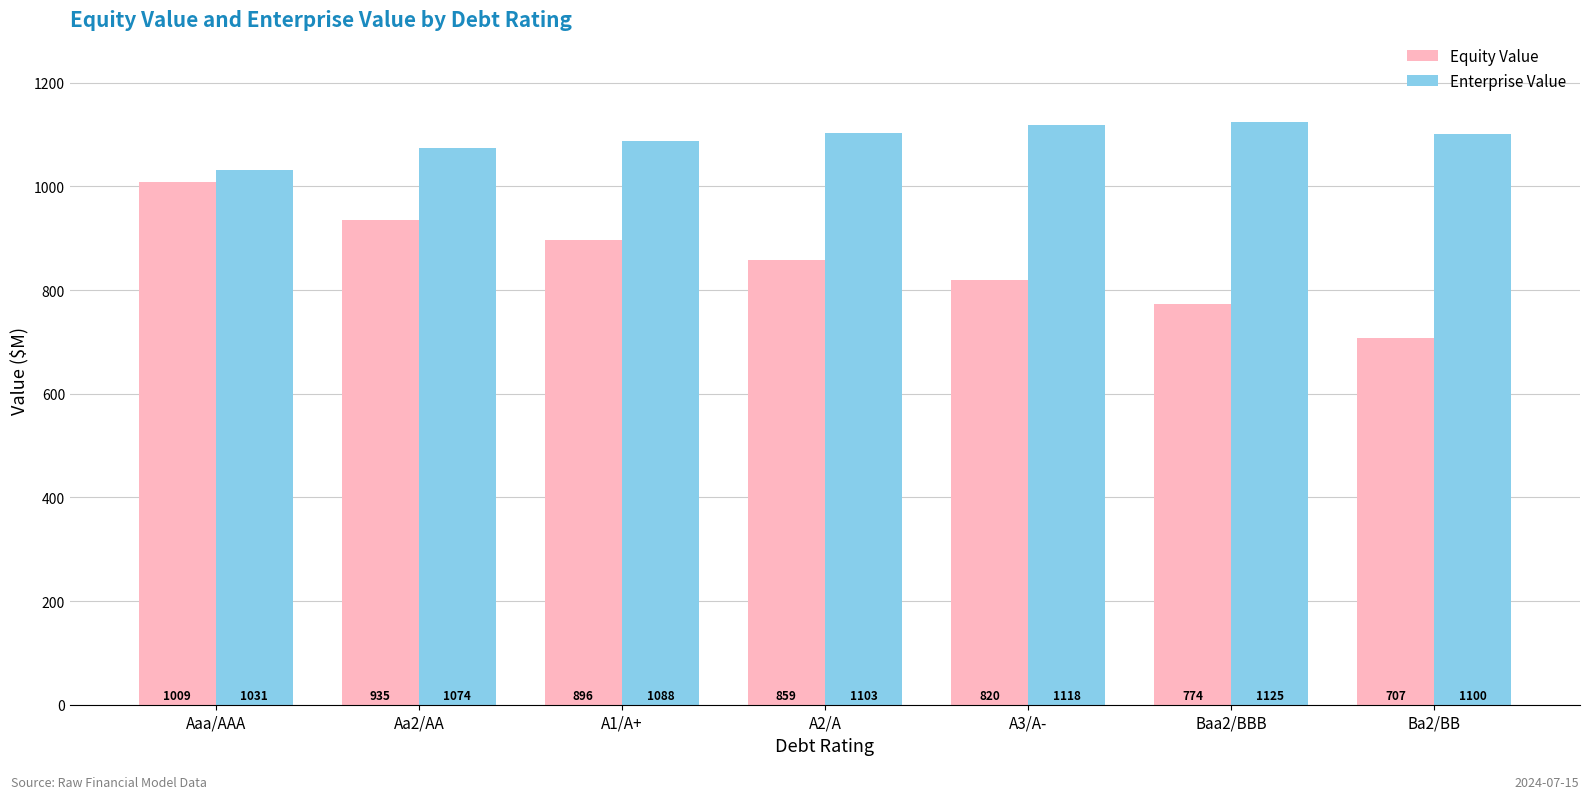

At which category is the sum across all series the highest?

Aaa/AAA